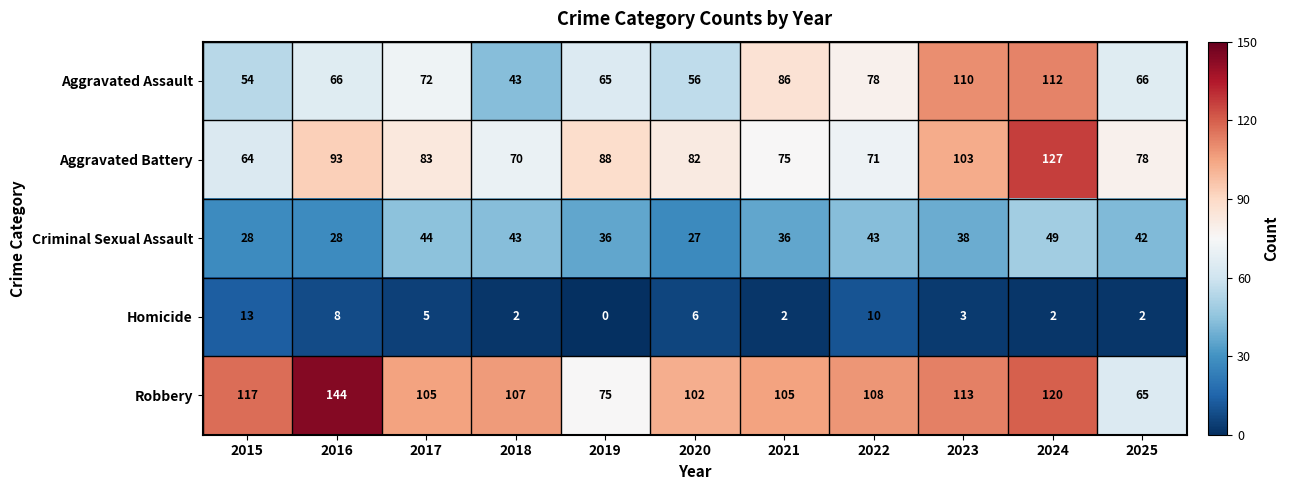

Which series changed the most between 2023 and 2025?

Robbery